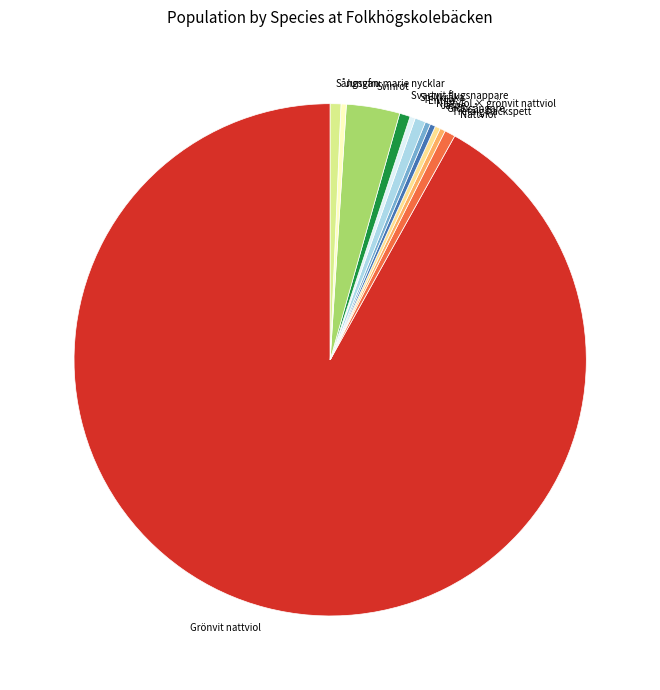

The Entita slice represents 1% of the pie. True or false?

True